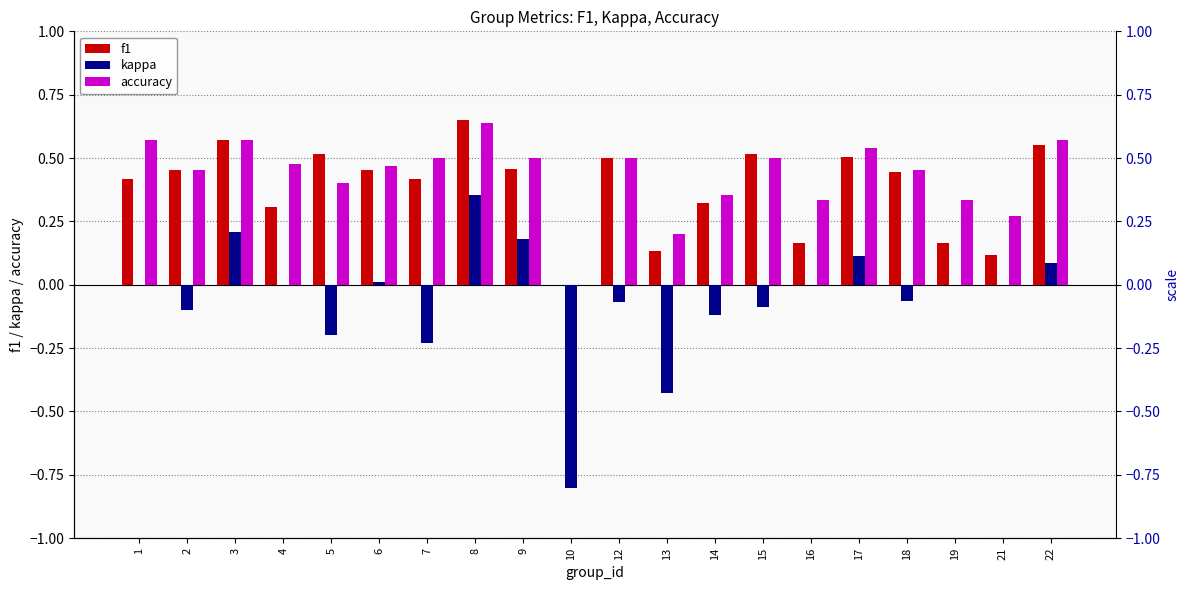

How many negative values does the kappa series have?

9